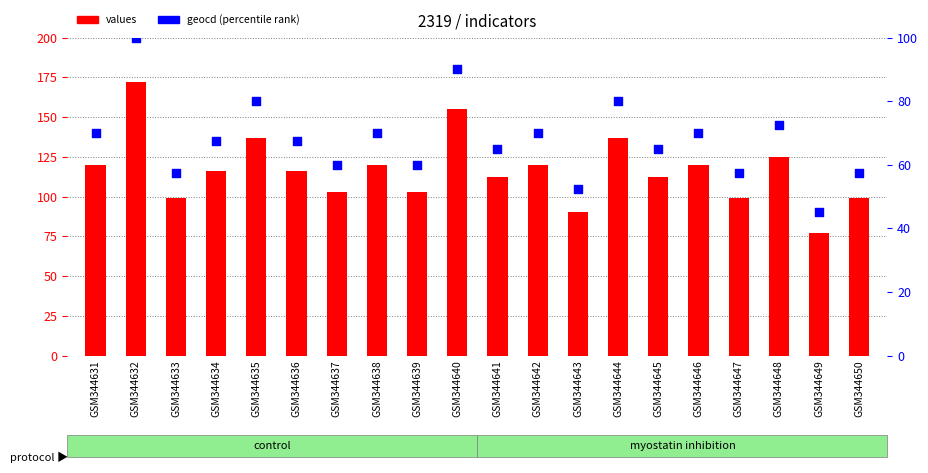

Which series reaches the maximum Y coordinate?

values